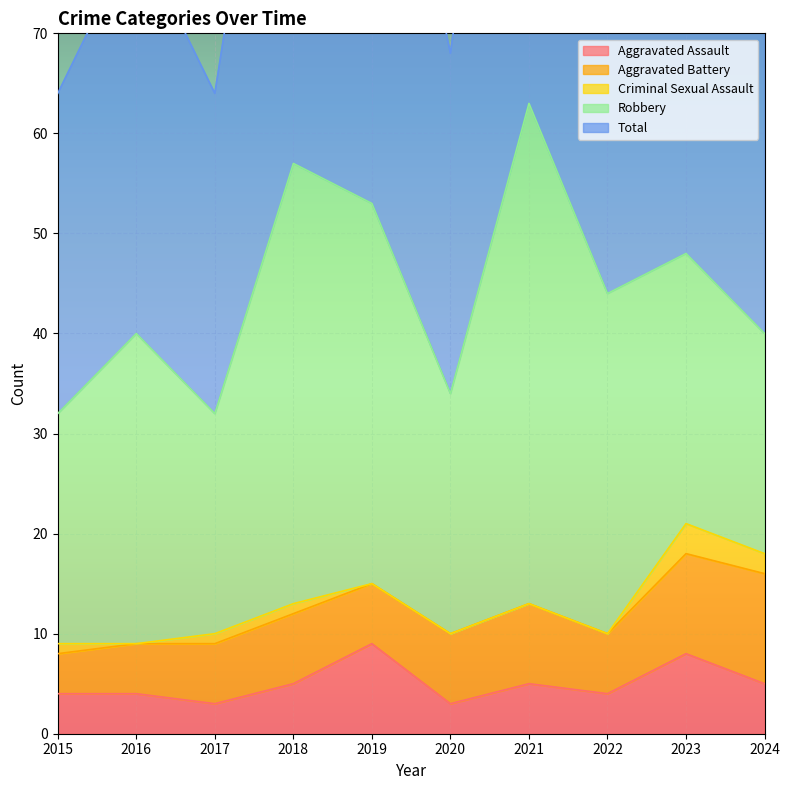

What is the difference between the highest and lowest values at 2017?

31